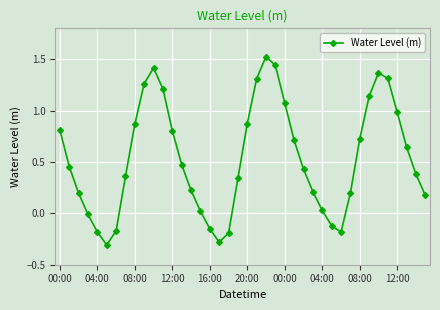

How many values are above zero?

31